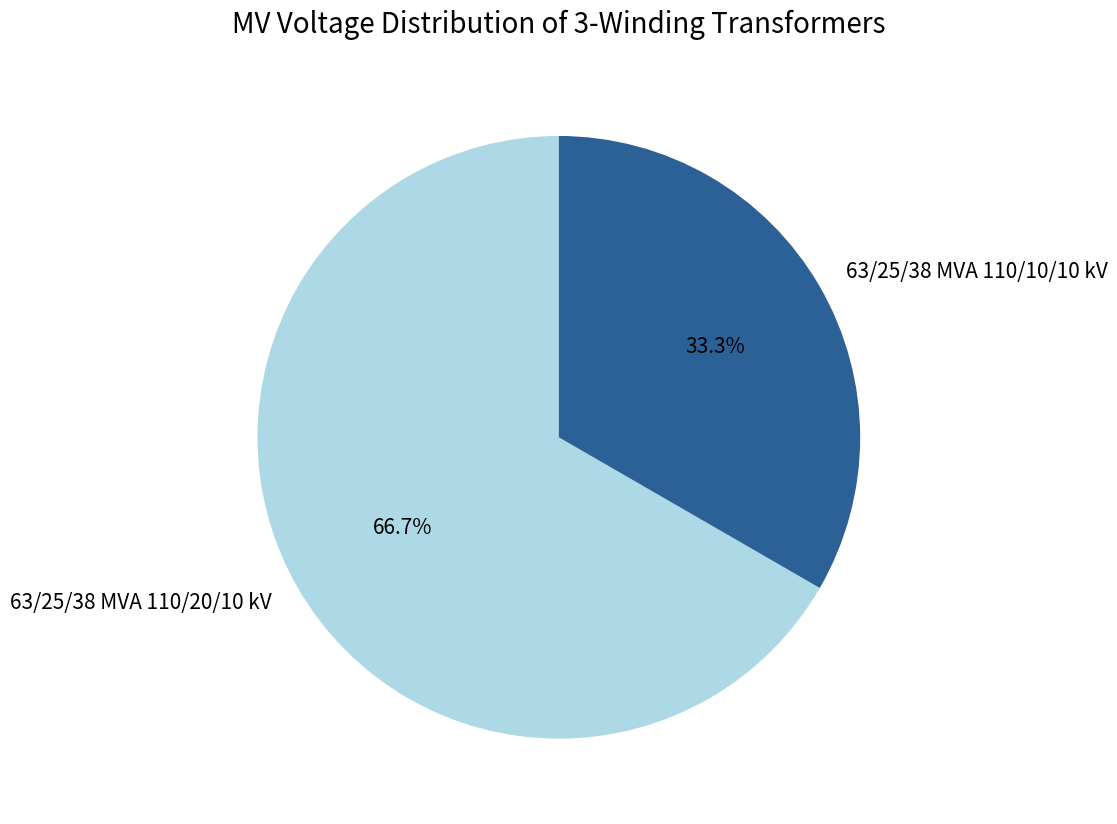

Is 63/25/38 MVA 110/20/10 kV the majority of the pie?

Yes